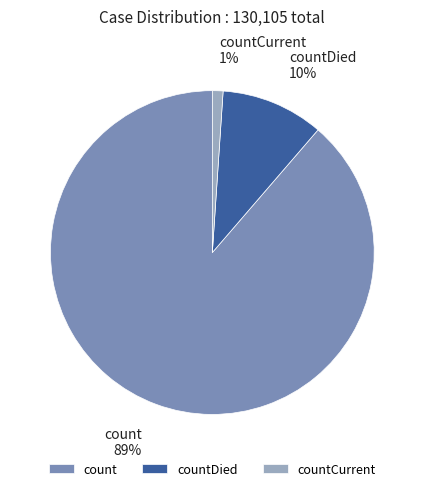

Is it true that countCurrent is 1% of the pie?

True